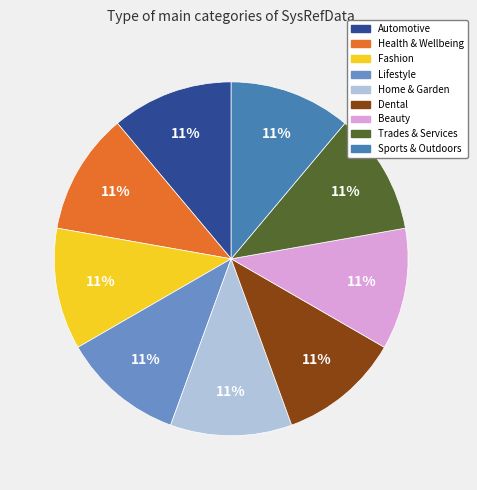

Count the number of slices in the pie.

9